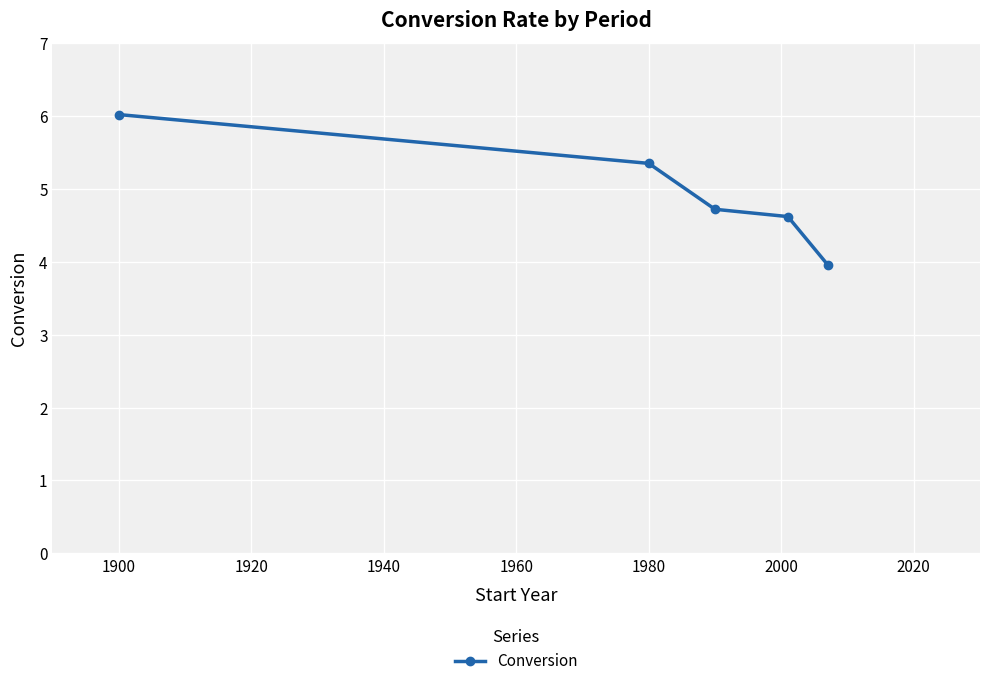

What is the average value?

4.9